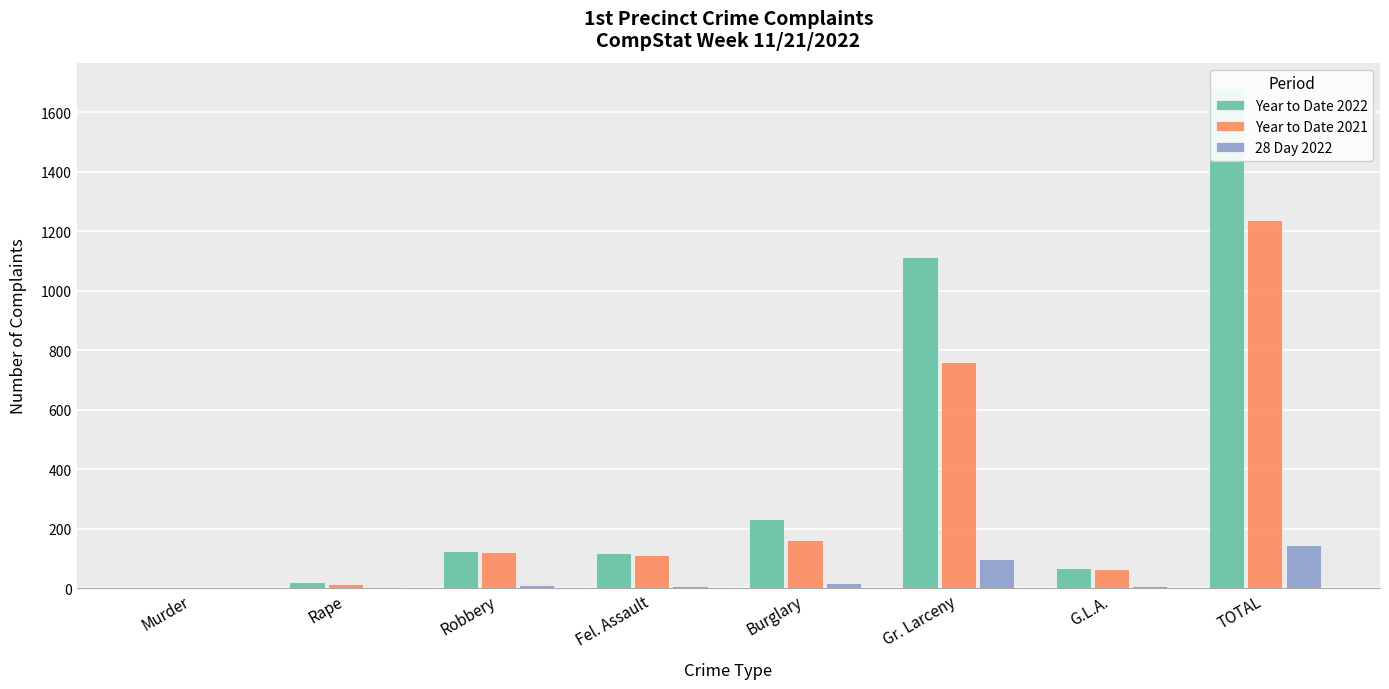

Between G.L.A. and Gr. Larceny, which is larger?

Gr. Larceny